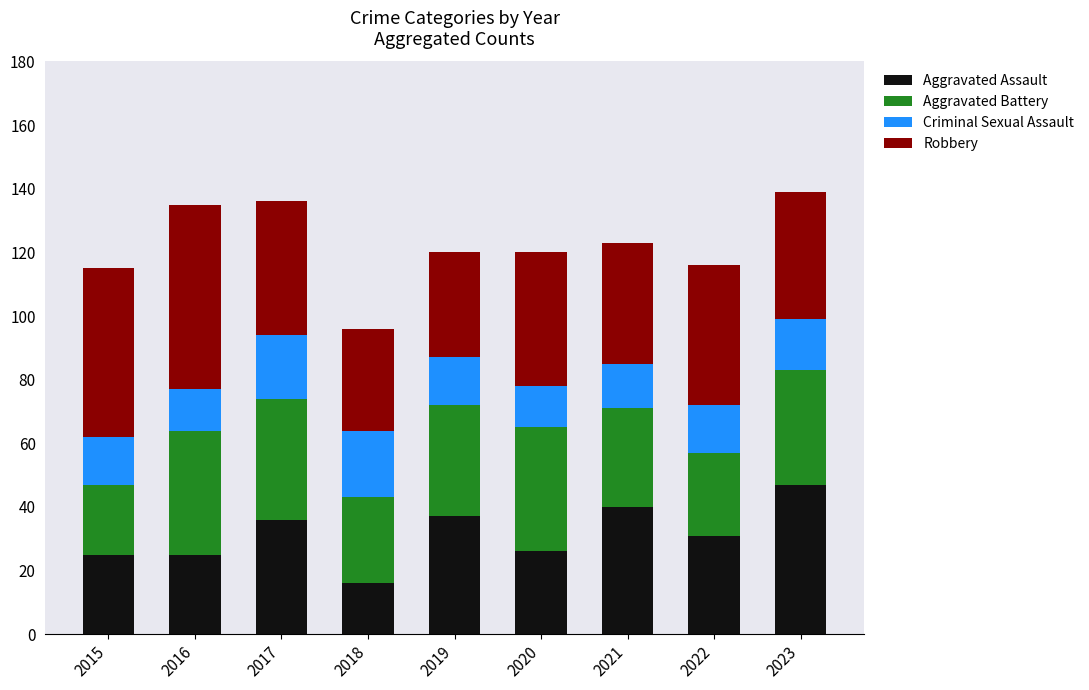

What is the total value across all series at 2022?

116